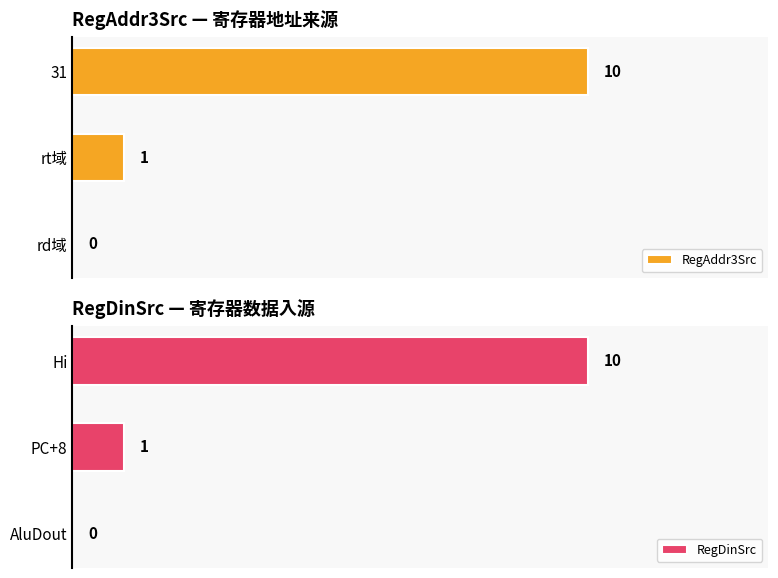

True or false: RegAddr3Src has a value of -5 at rd域.

False